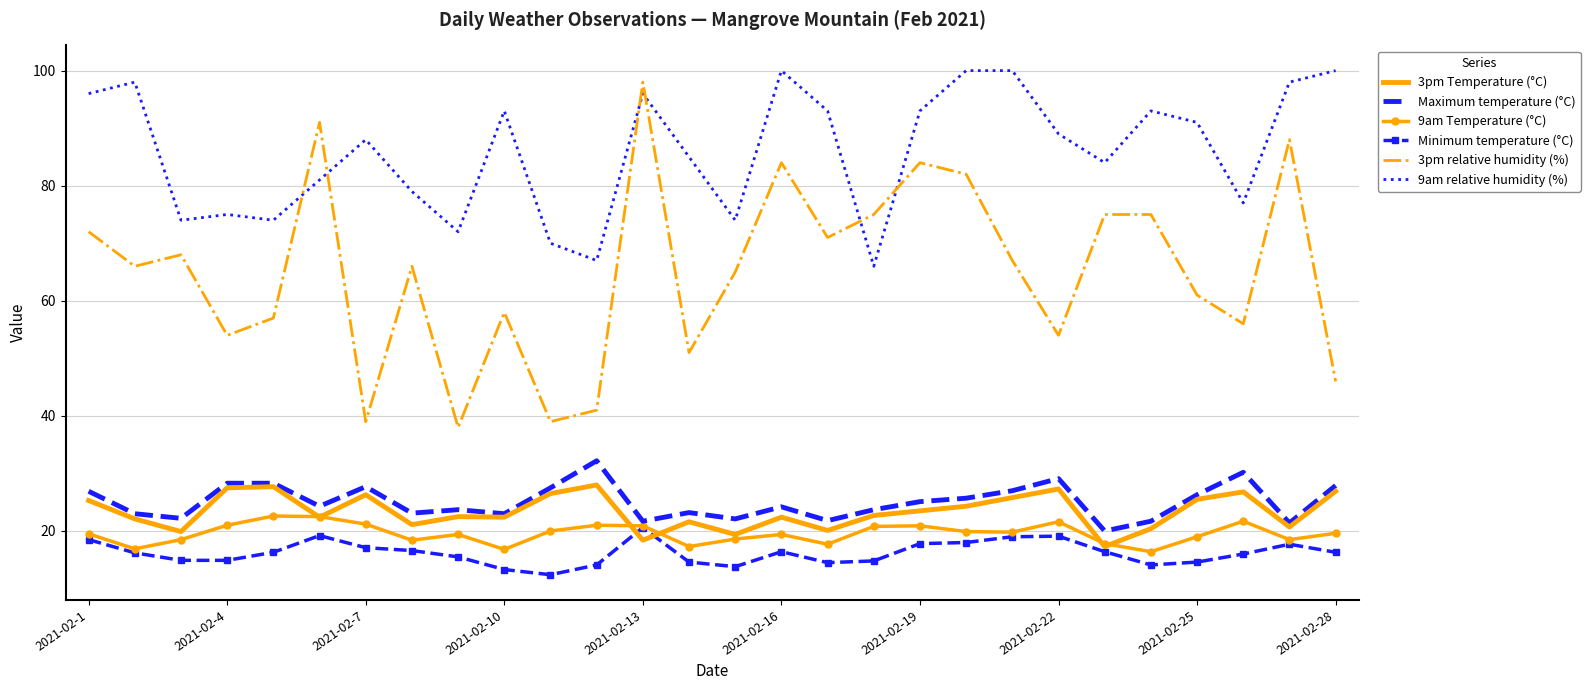

True or false: 3pm relative humidity (%) and 9am Temperature (°C) cross at least once.

False